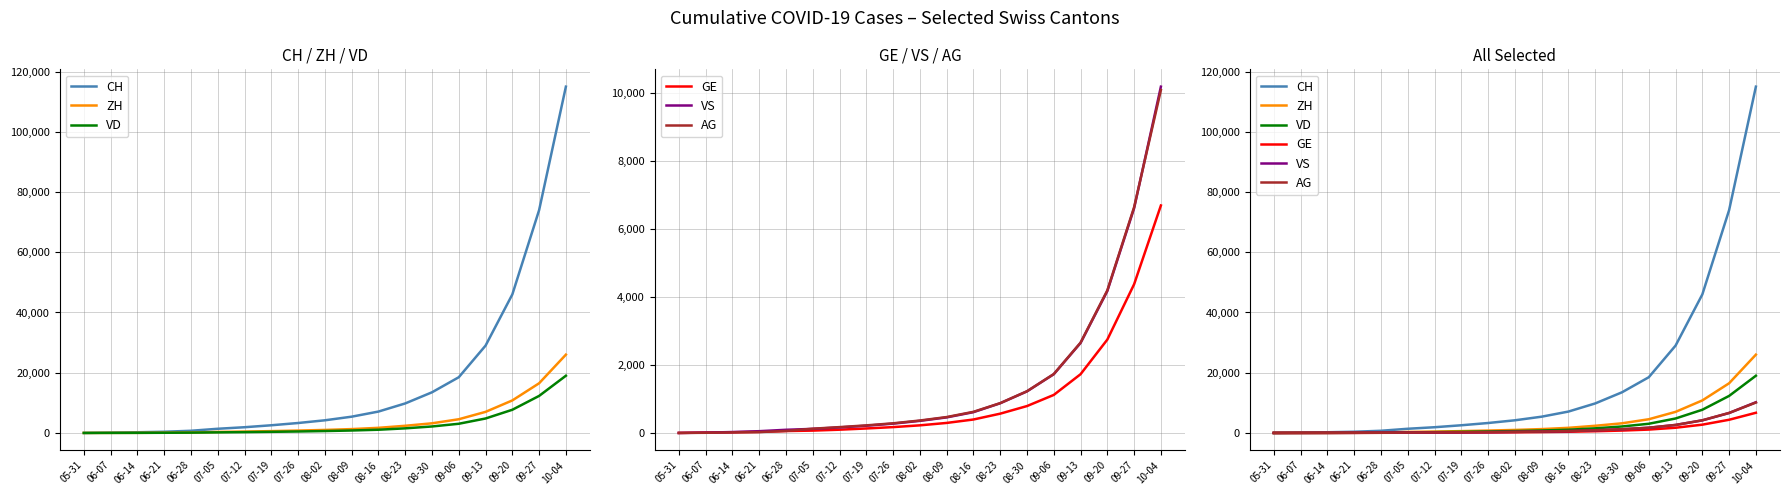

At how many categories does at least one series exceed 39885?

3